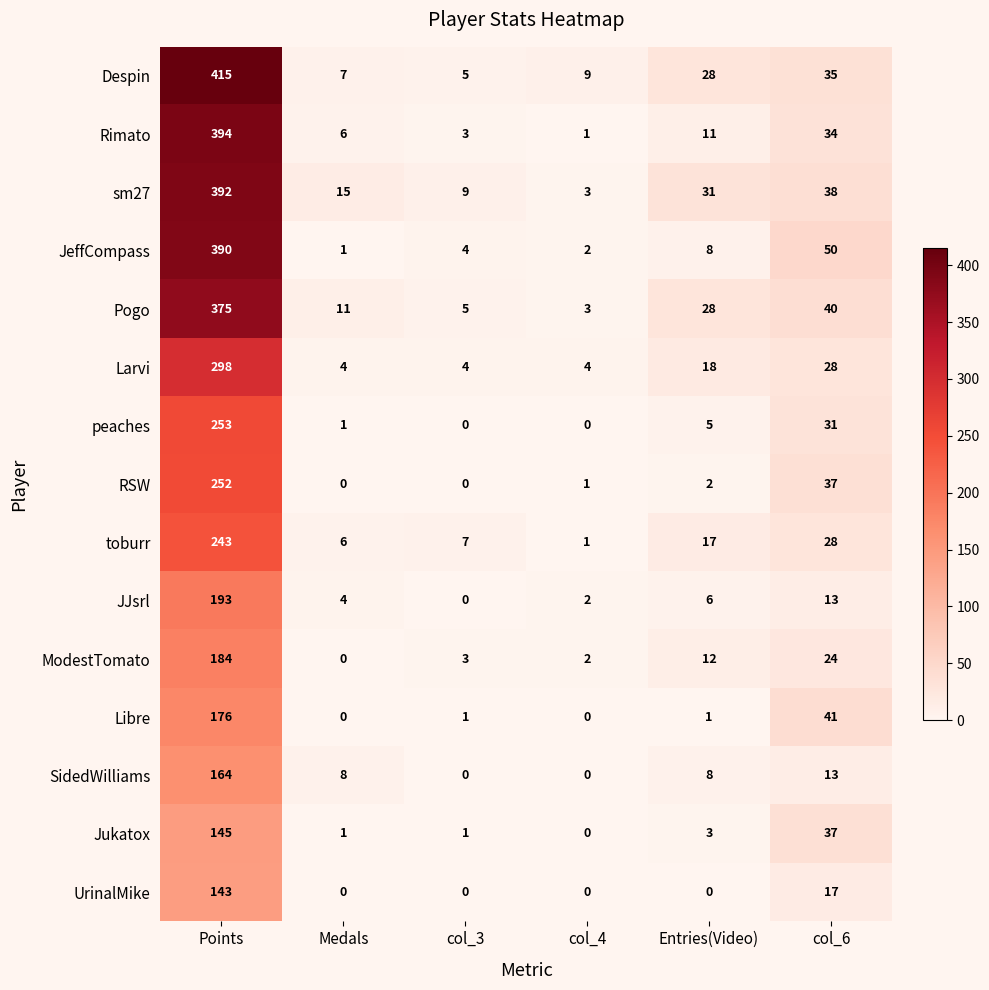

Which series changed the most between Points and col_6?

Despin